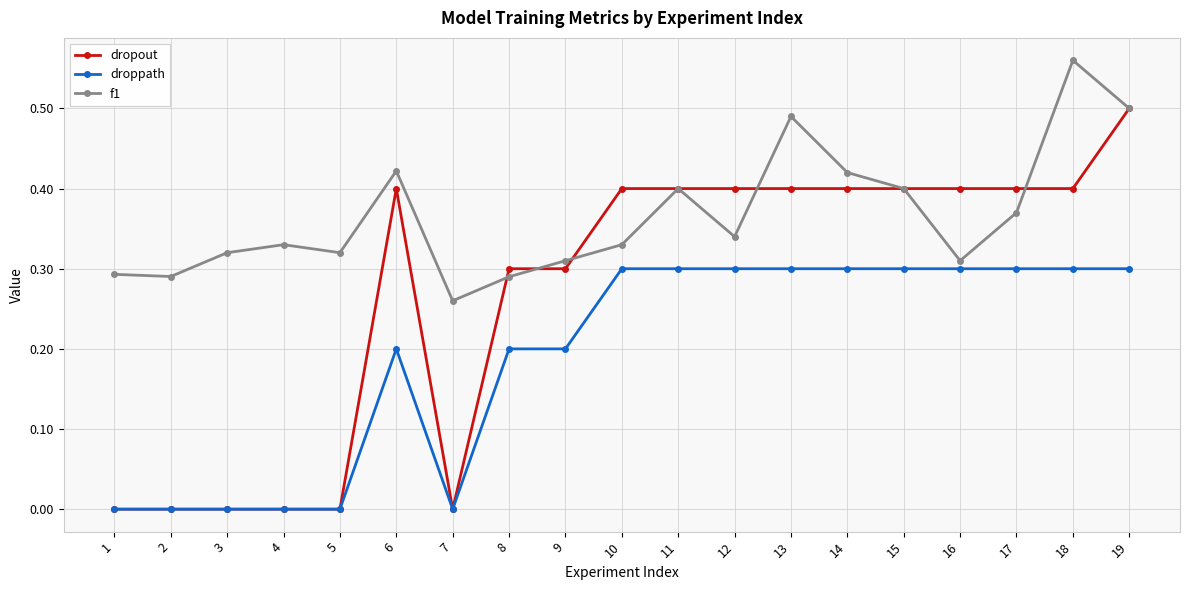

Does the chart display data point markers on the line(s)?

Yes